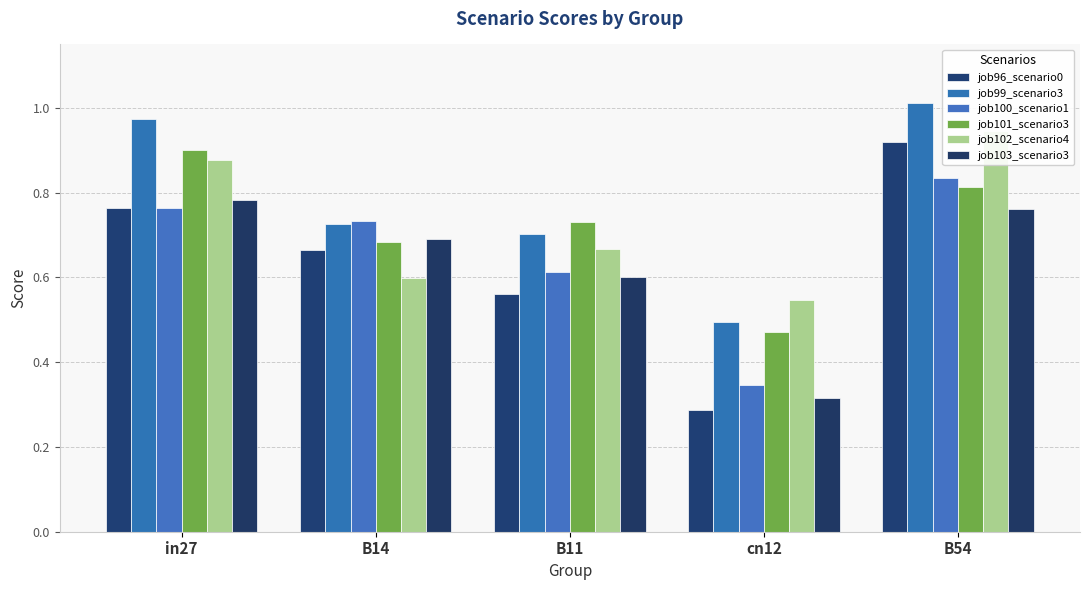

What is the label of the 4th bar from the left?

cn12